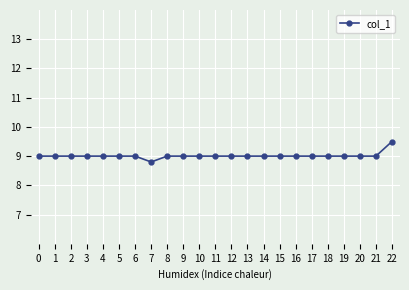

What is the difference between the second highest and minimum values?

0.2